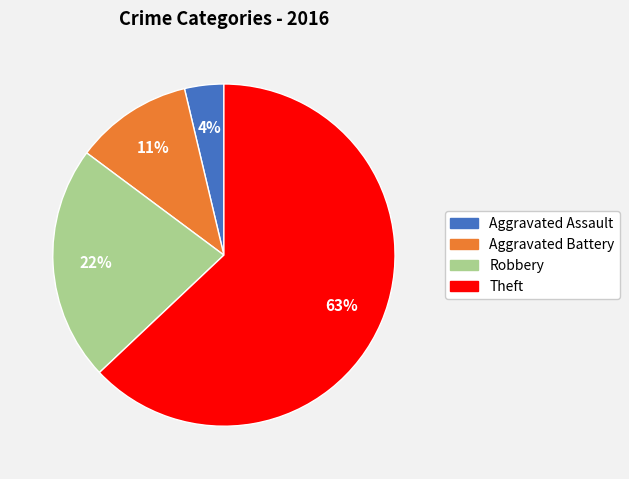

Is it true that Robbery is 22% of the pie?

True